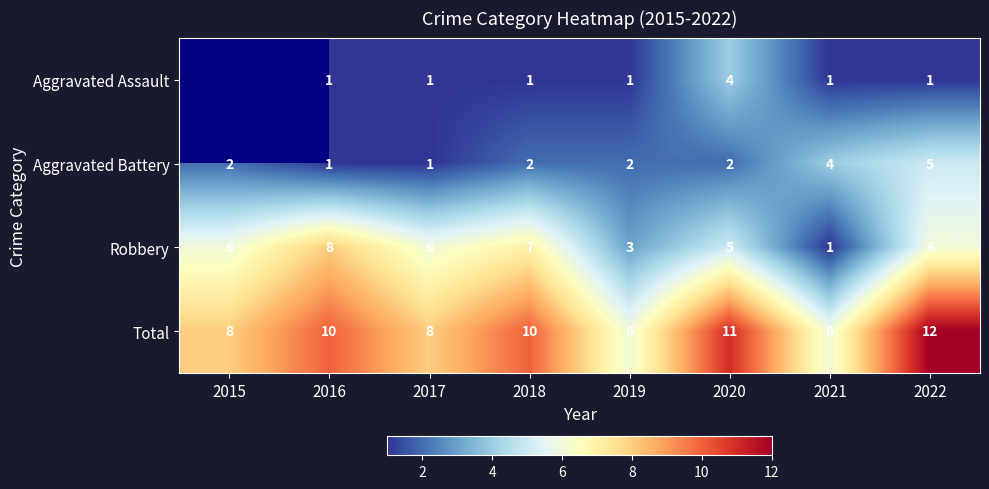

At which category is the sum across all series the highest?

2022